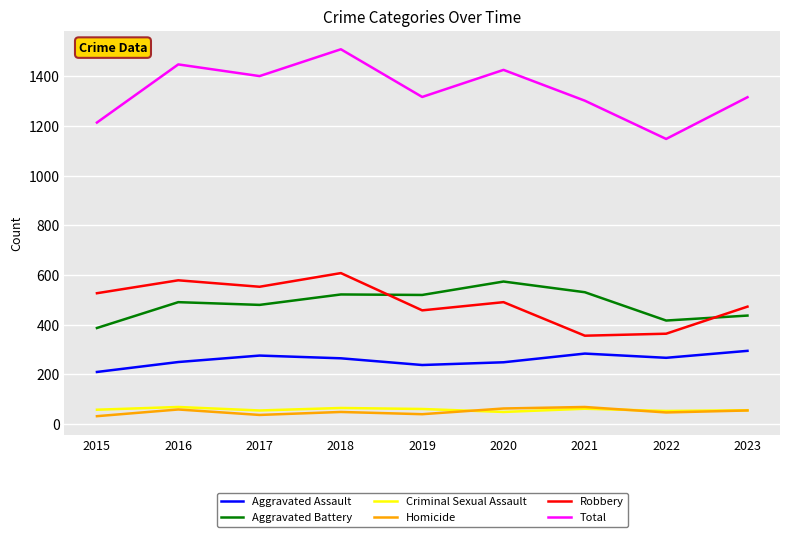

True or false: Aggravated Battery and Aggravated Assault cross at least once.

False